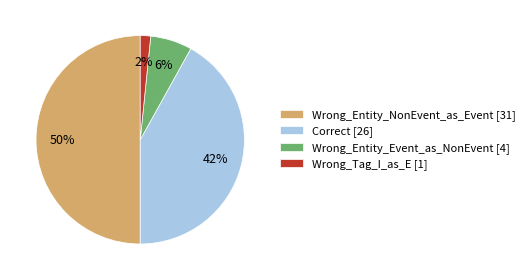

Rank the categories by value from highest to lowest.

Wrong_Entity_NonEvent_as_Event, Correct, Wrong_Entity_Event_as_NonEvent, Wrong_Tag_I_as_E